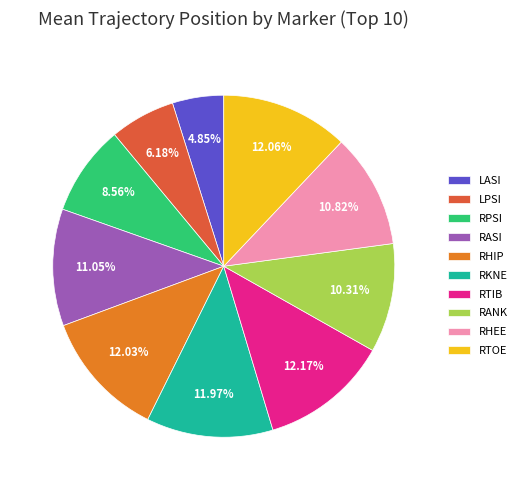

To the nearest percent, what percentage of the pie is LPSI?

6%